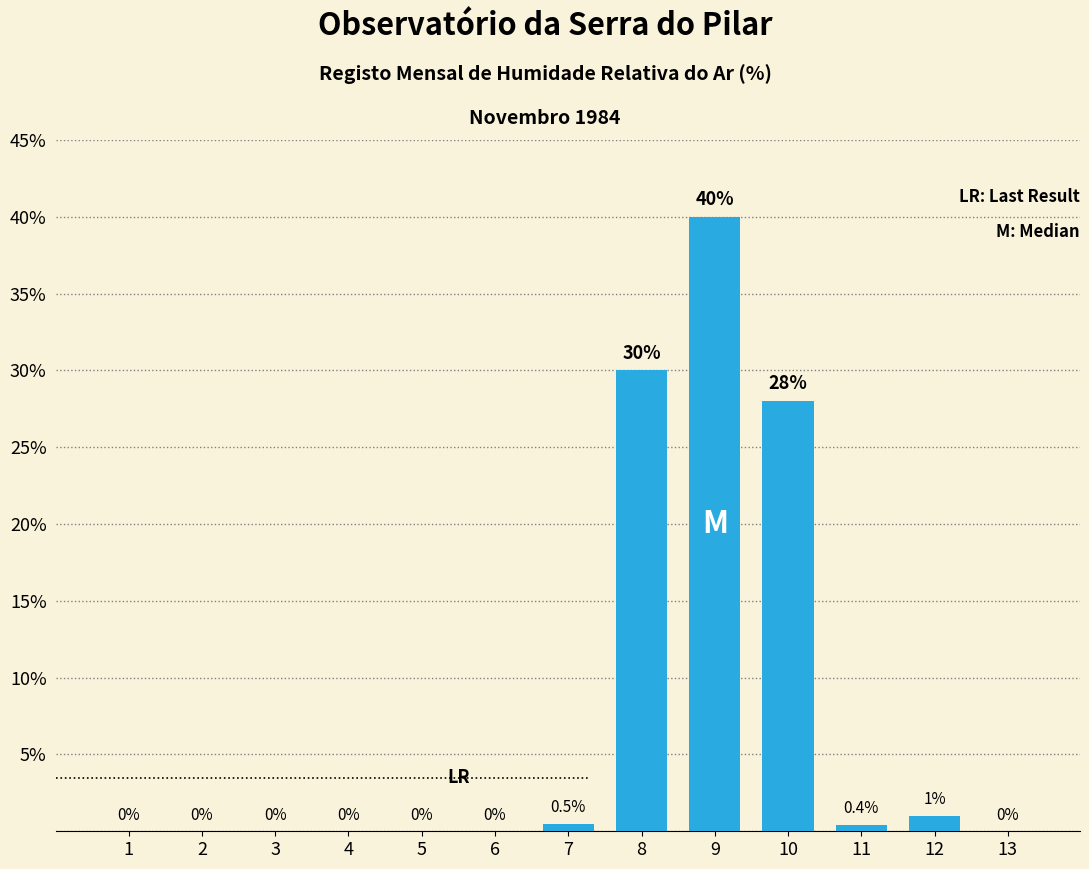

What is the sum of the values at 5 and 12?

1.0